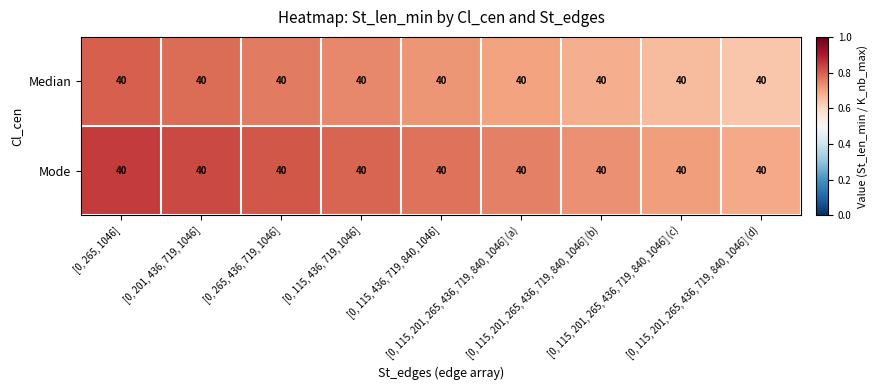

What is the difference between the second highest and minimum values in the Mode series?

0.1